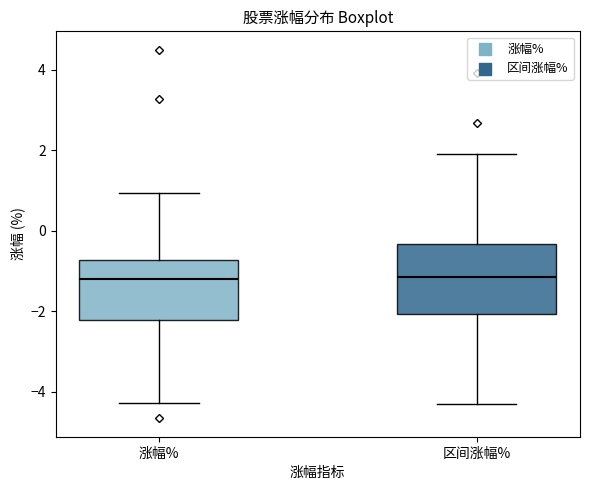

Comparing the boxes themselves (not the whiskers), which one is the tallest?

区间涨幅%